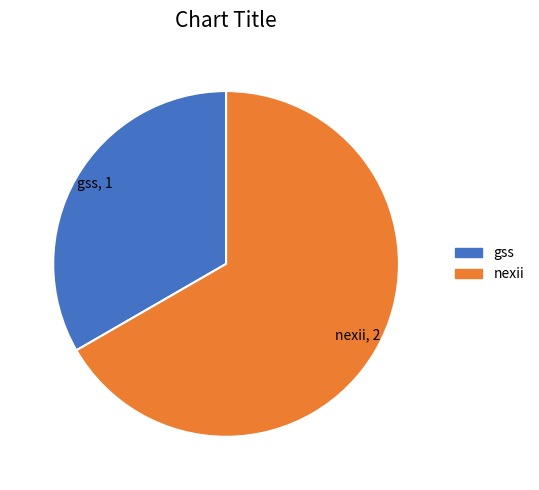

Between gss and nexii, which is larger?

nexii